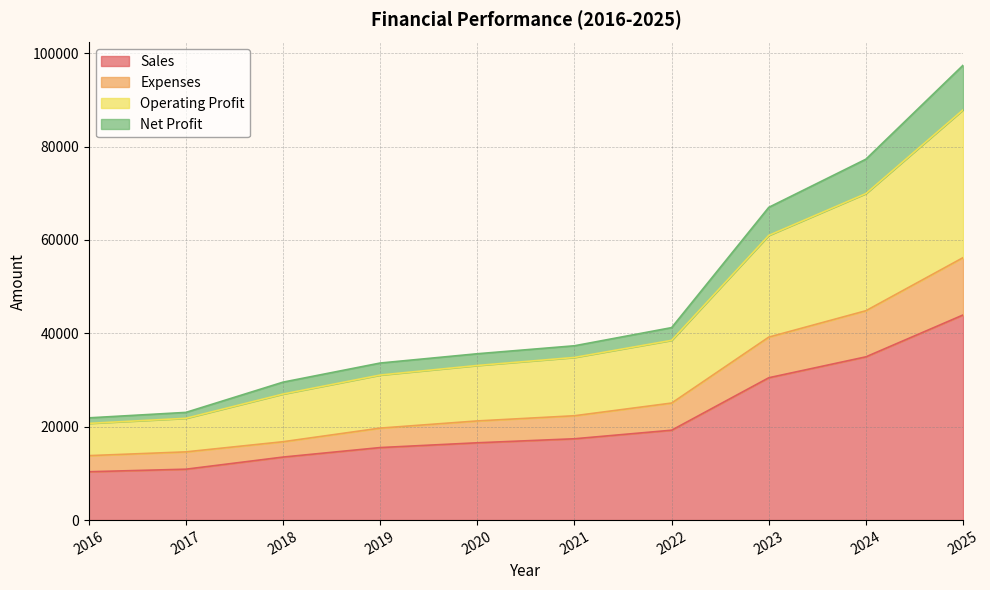

At which label does Expenses reach its minimum?

2016